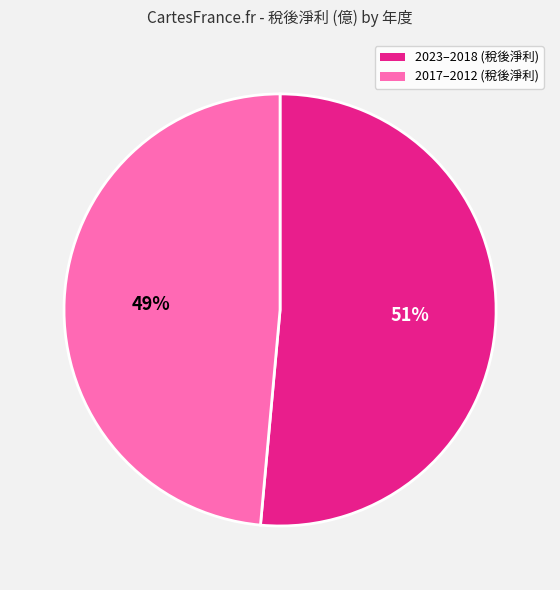

Is there any slice that represents more than half of the pie?

Yes